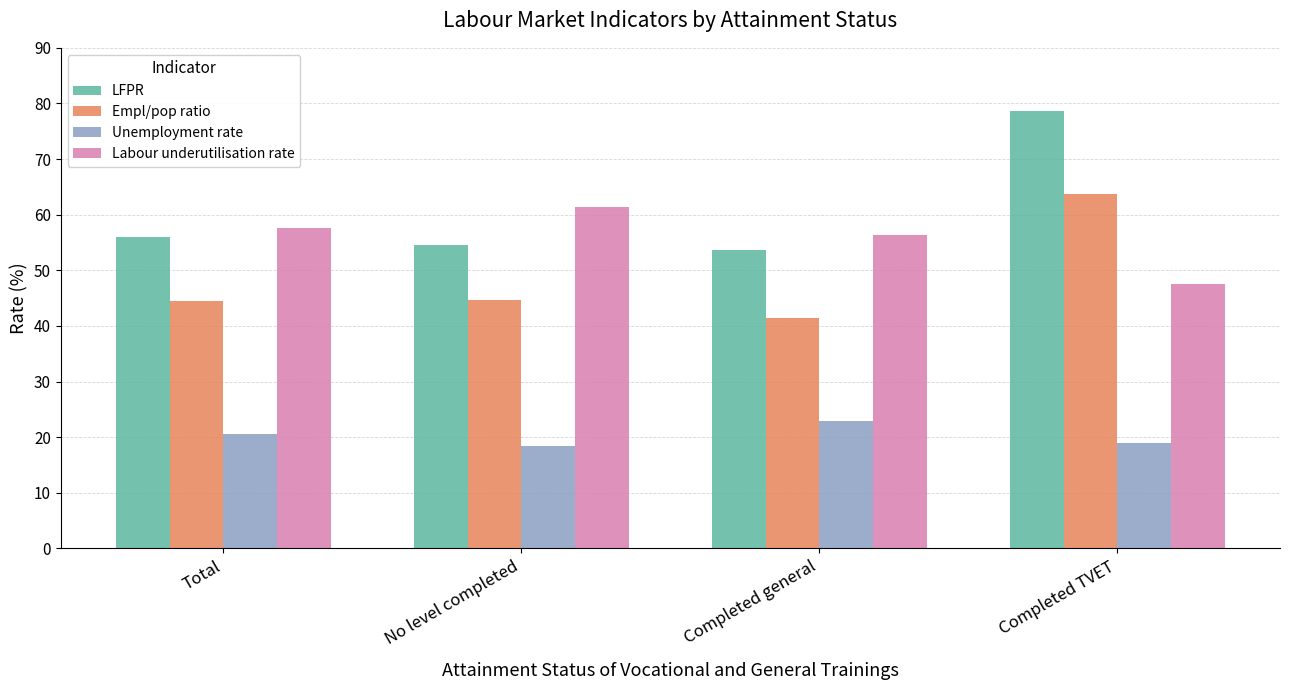

How many data points in Empl/pop ratio are above 44?

3